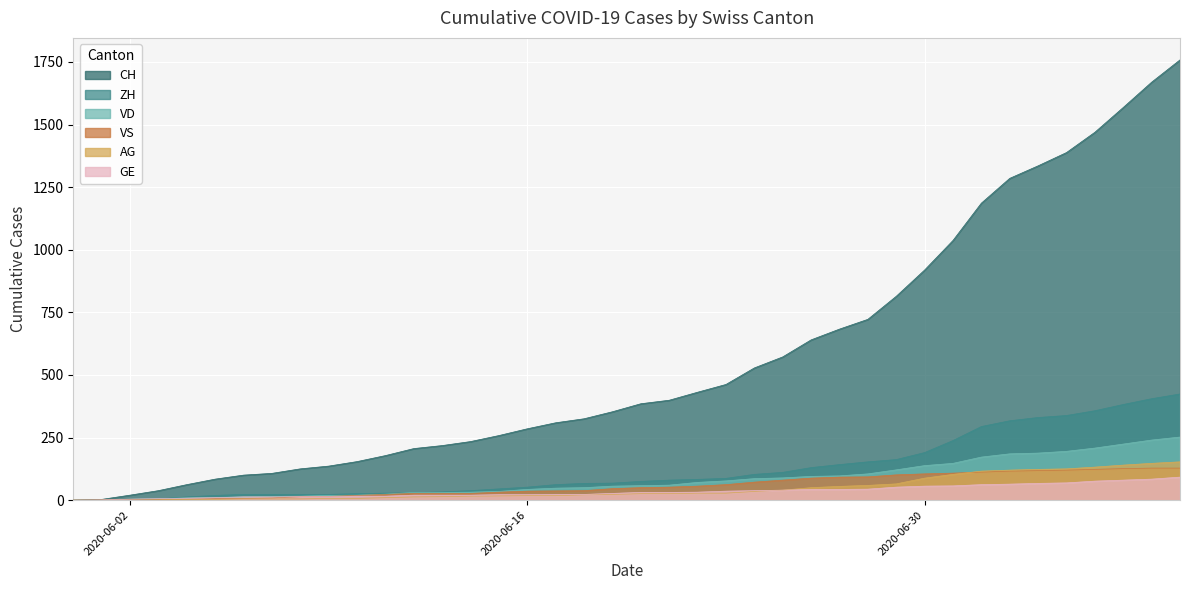

What is the difference between the second highest and second lowest values in the VD series?

240